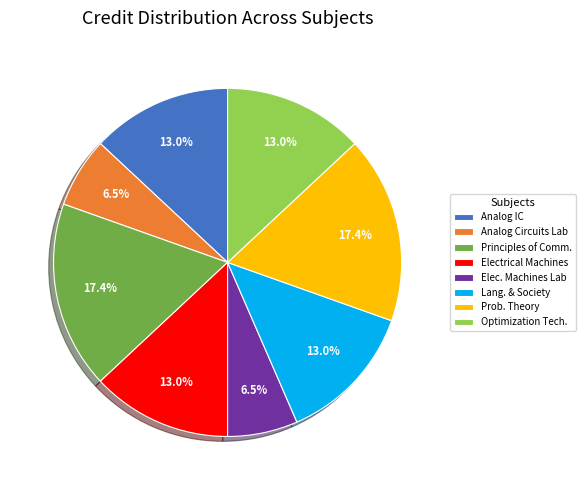

Is there a majority slice in this chart?

No